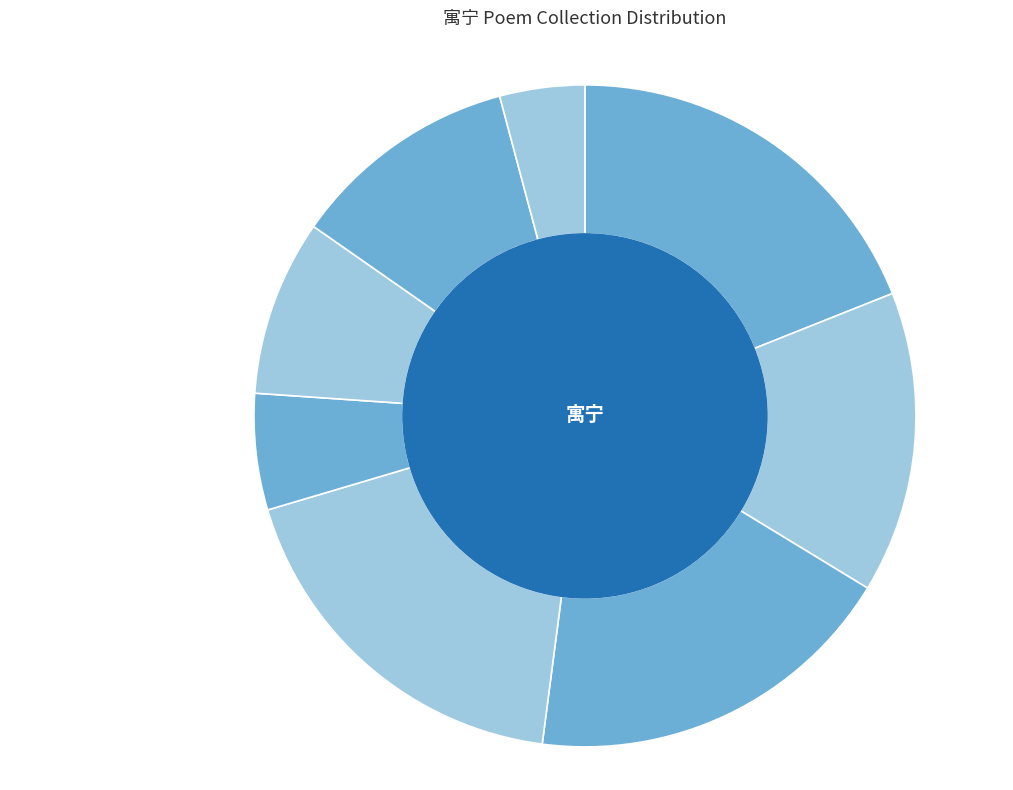

Which category has the smallest portion of the pie?

寓宁庵纵步 (2)